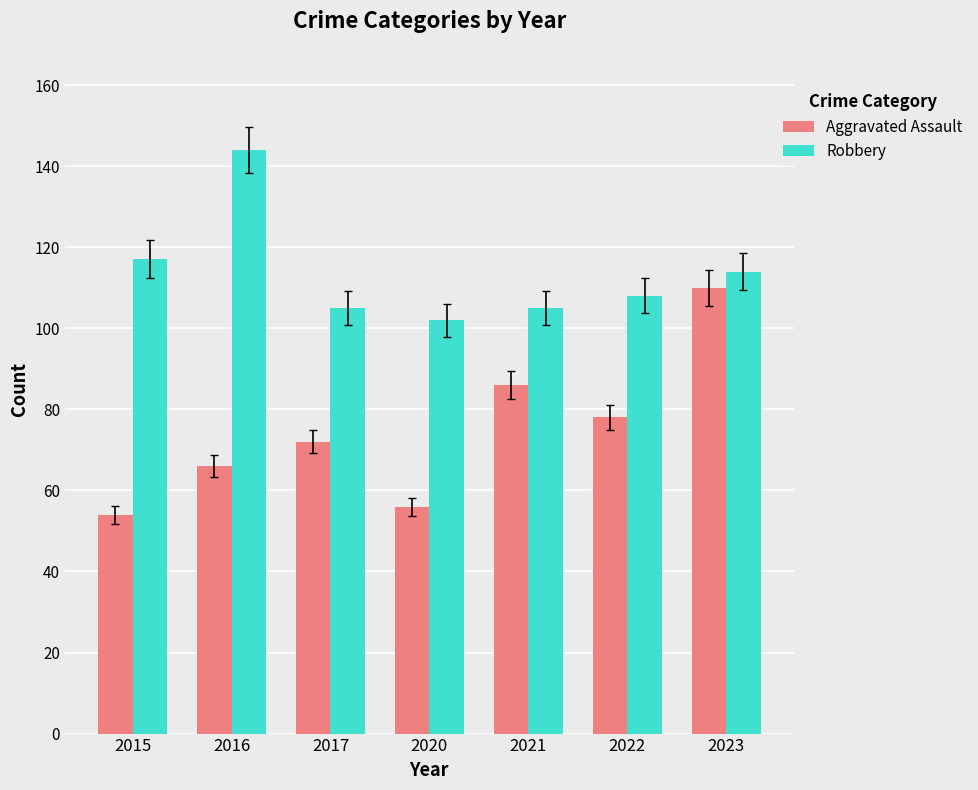

What is the approximate value of Robbery at 2015?

117